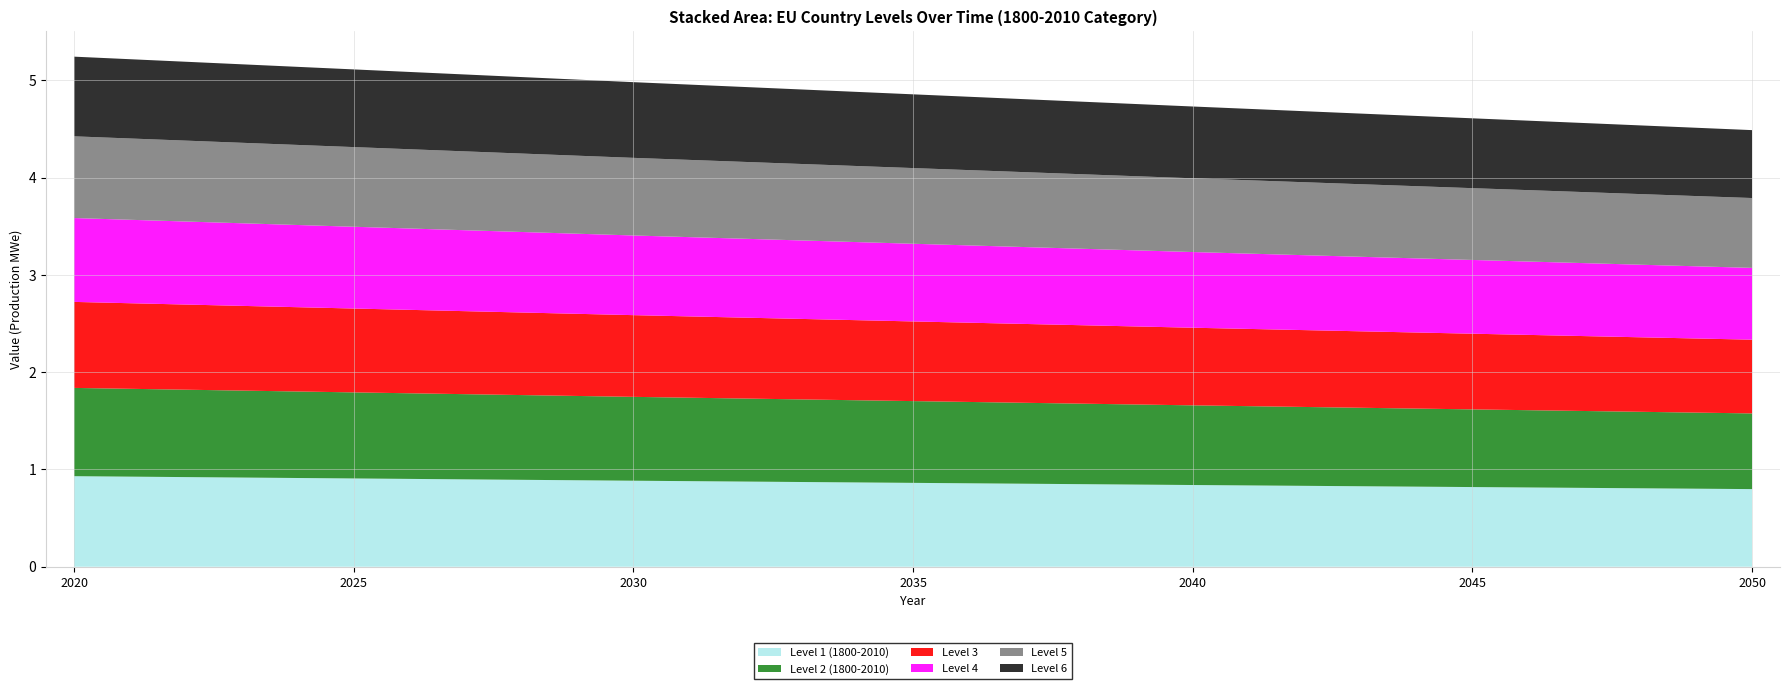

Reading left to right, what are all the values shown in this chart?

Level 1 (1800-2010): 2020=0.9	2025=0.9	2030=0.9	2035=0.9	2040=0.8	2045=0.8	2050=0.8
Level 2 (1800-2010): 2020=0.9	2025=0.9	2030=0.9	2035=0.8	2040=0.8	2045=0.8	2050=0.8
Level 3: 2020=0.9	2025=0.9	2030=0.8	2035=0.8	2040=0.8	2045=0.8	2050=0.8
Level 4: 2020=0.9	2025=0.8	2030=0.8	2035=0.8	2040=0.8	2045=0.8	2050=0.7
Level 5: 2020=0.8	2025=0.8	2030=0.8	2035=0.8	2040=0.8	2045=0.7	2050=0.7
Level 6: 2020=0.8	2025=0.8	2030=0.8	2035=0.8	2040=0.7	2045=0.7	2050=0.7